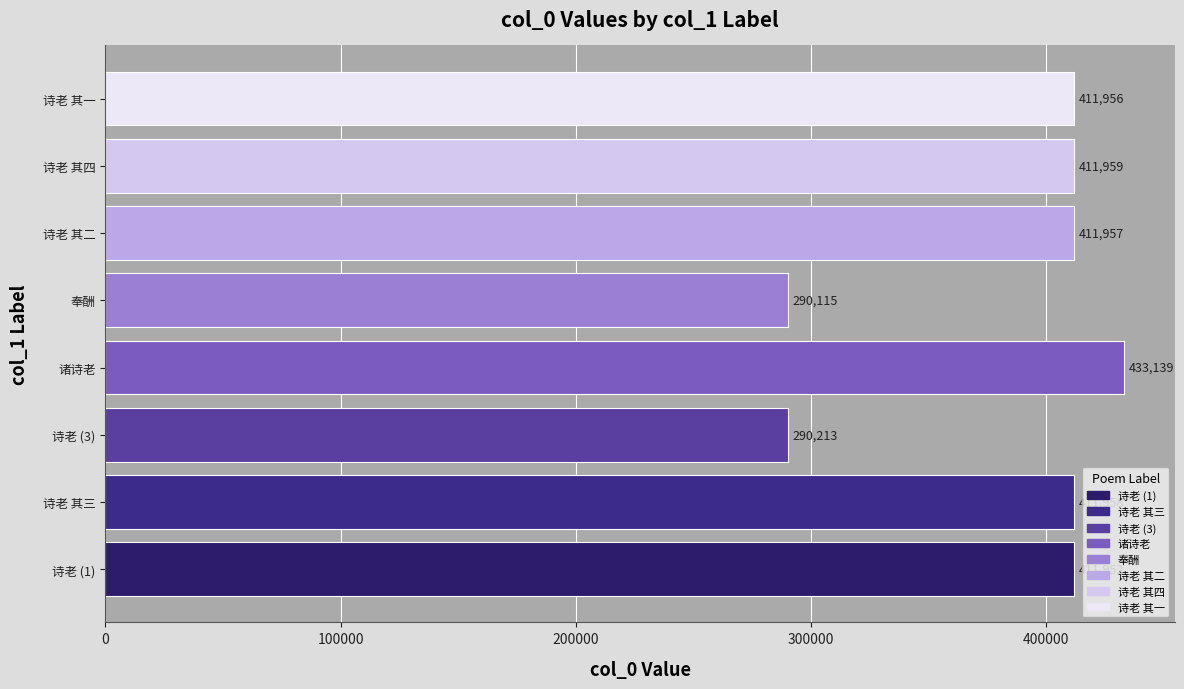

True or false: the data shows 720602 at 诗老 其一.

False